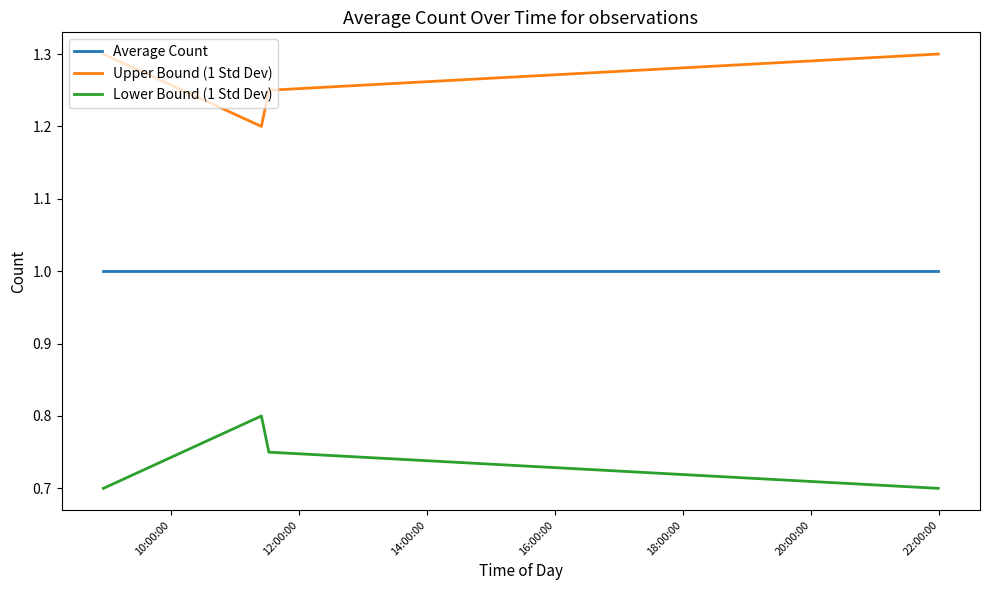

True or false: Upper Bound (1 Std Dev) and Average Count cross at least once.

False